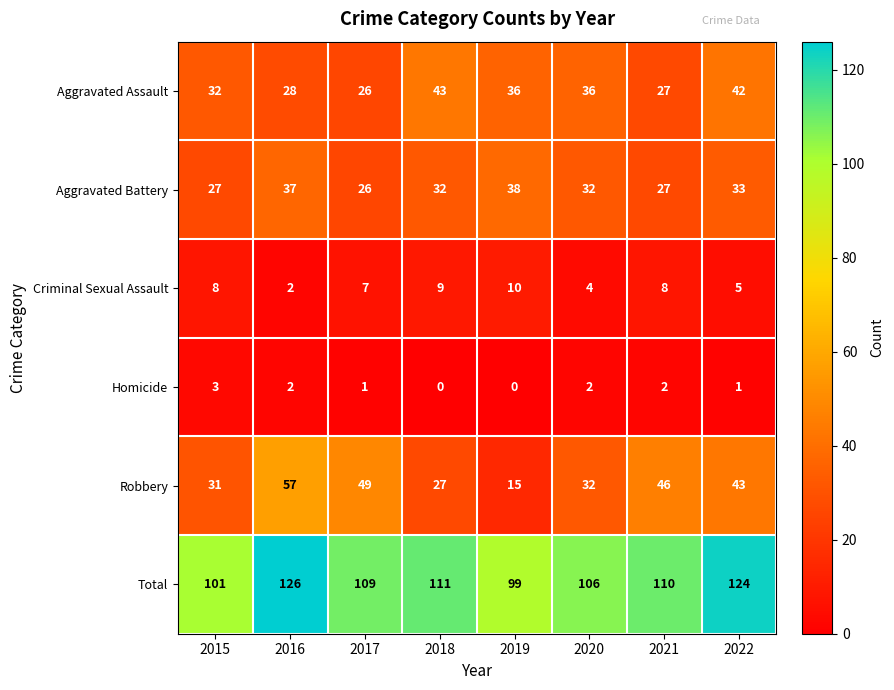

Where is Aggravated Assault nearest to the value 34?

2015